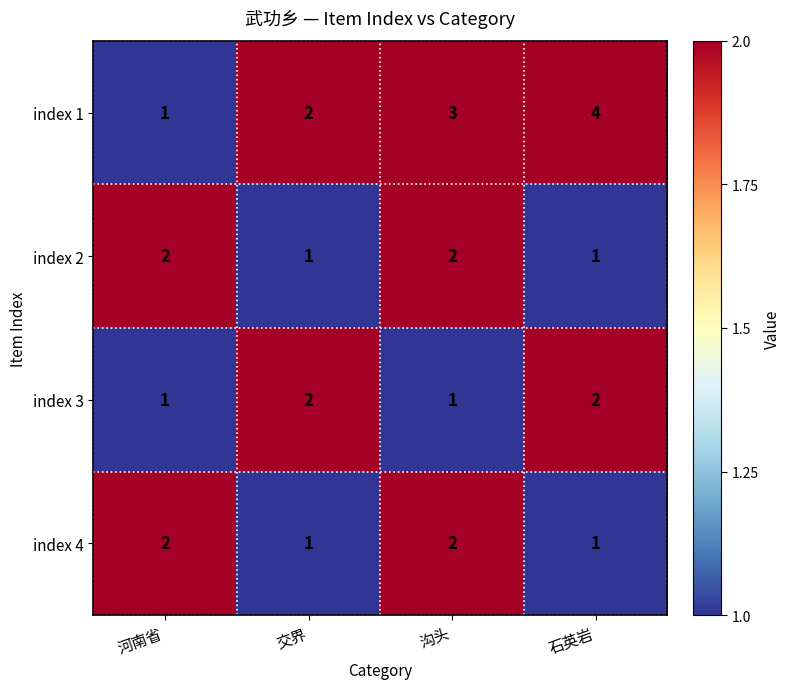

True or false: index 4 has a value of 3 at 沟头.

False